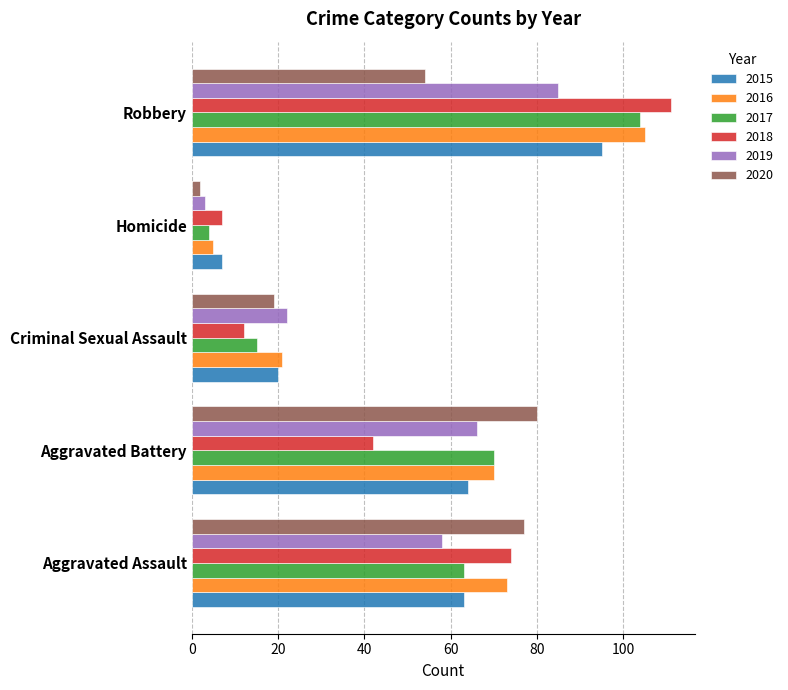

At which category is the sum across all series the highest?

Robbery